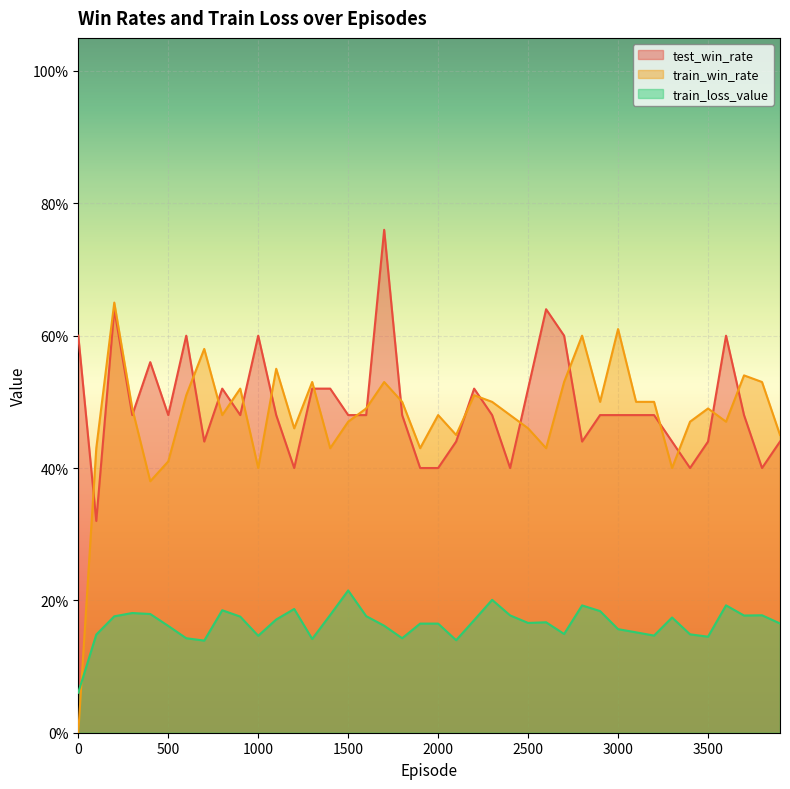

Reading left to right, what are all the values shown in this chart?

test_win_rate: 0.6	0.3	0.6	0.5	0.6	0.5	0.6	0.4	0.5	0.5	0.6	0.5	0.4	0.5	0.5	0.5	0.5	0.8	0.5	0.4	0.4	0.4	0.5	0.5	0.4	0.5	0.6	0.6	0.4	0.5	0.5	0.5	0.5	0.4	0.4	0.4	0.6	0.5	0.4	0.4
train_win_rate: 0.0	0.4	0.7	0.5	0.4	0.4	0.5	0.6	0.5	0.5	0.4	0.6	0.5	0.5	0.4	0.5	0.5	0.5	0.5	0.4	0.5	0.5	0.5	0.5	0.5	0.5	0.4	0.5	0.6	0.5	0.6	0.5	0.5	0.4	0.5	0.5	0.5	0.5	0.5	0.5
train_loss_value: 0.1	0.1	0.2	0.2	0.2	0.2	0.1	0.1	0.2	0.2	0.1	0.2	0.2	0.1	0.2	0.2	0.2	0.2	0.1	0.2	0.2	0.1	0.2	0.2	0.2	0.2	0.2	0.1	0.2	0.2	0.2	0.2	0.1	0.2	0.1	0.1	0.2	0.2	0.2	0.2